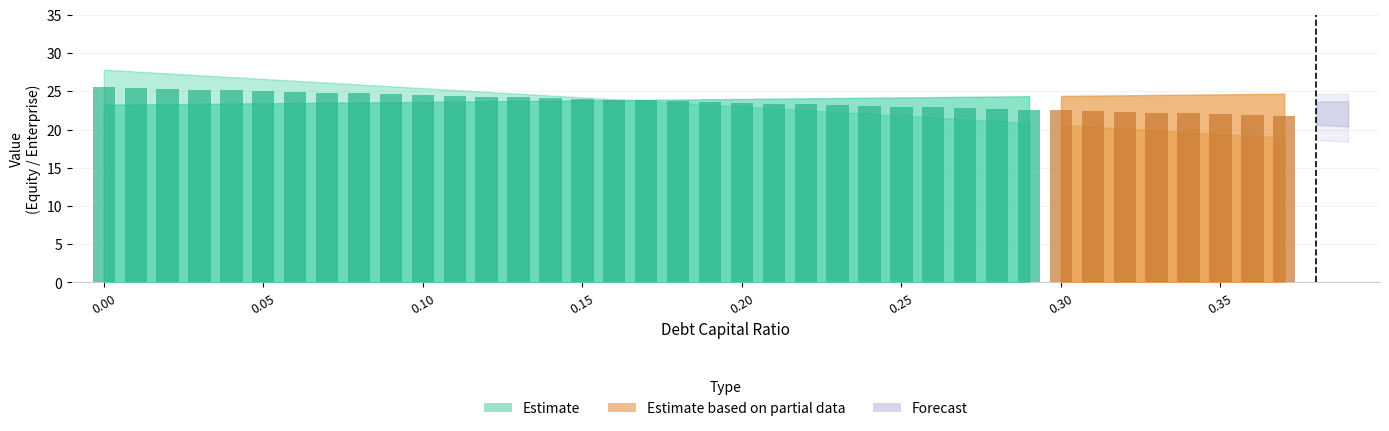

What is the label of the 34th bar from the left?

0.33